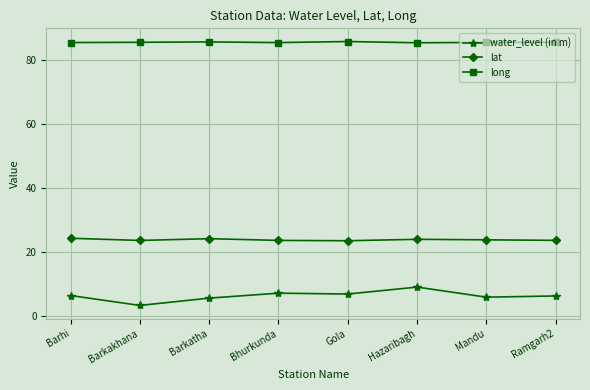

What is the maximum value shown in the chart?

85.7